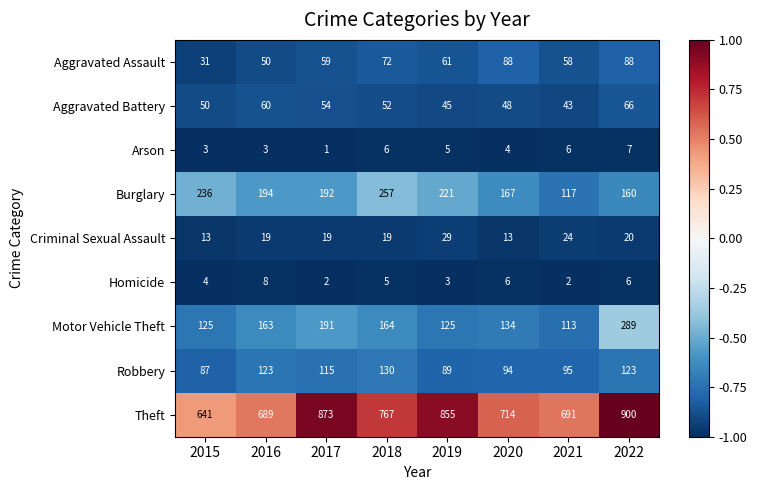

What is the maximum value shown in the chart?

900